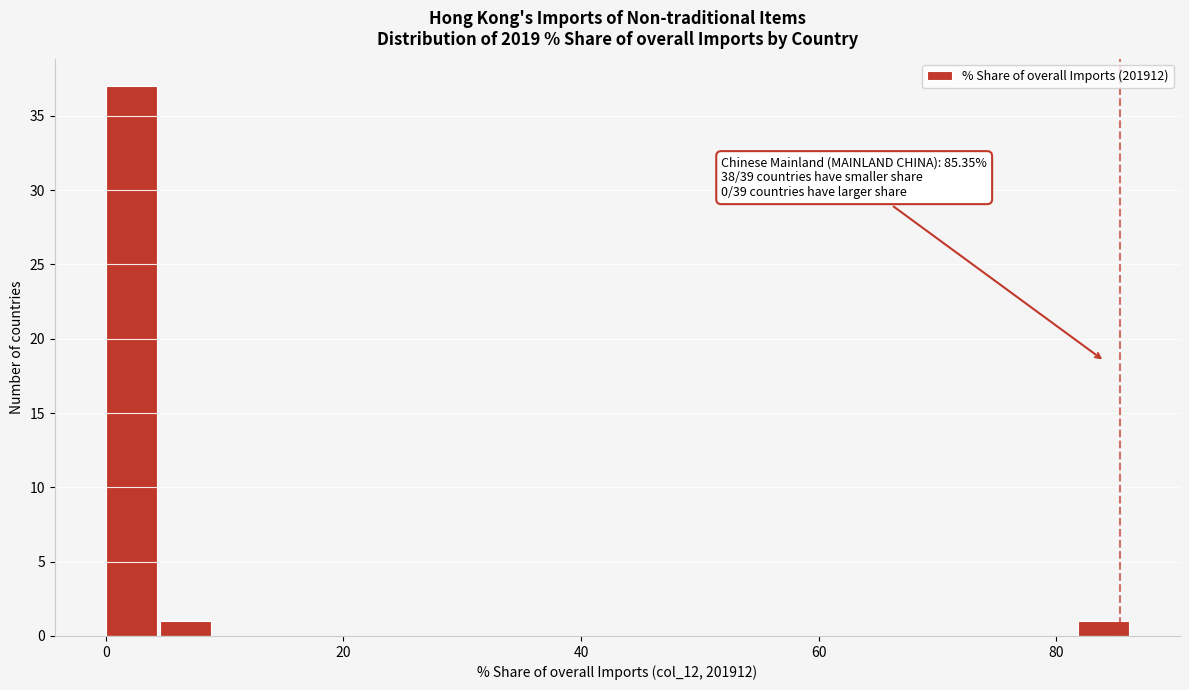

Read against the x-axis, roughly where is the centre of the tallest bar?

2